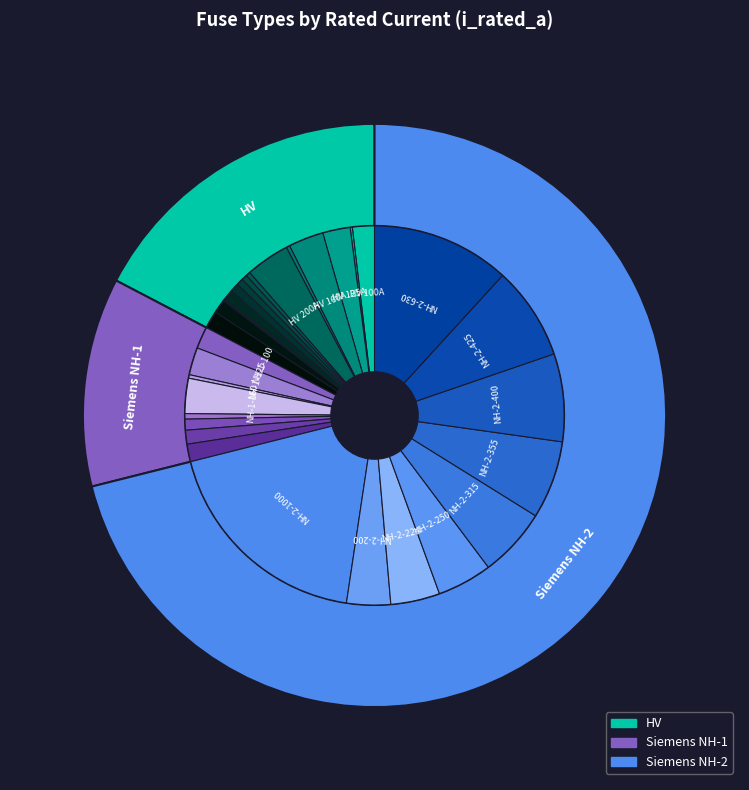

To the nearest percent, what is the difference between the HV 25A and HV 63A slice percentages?

1%